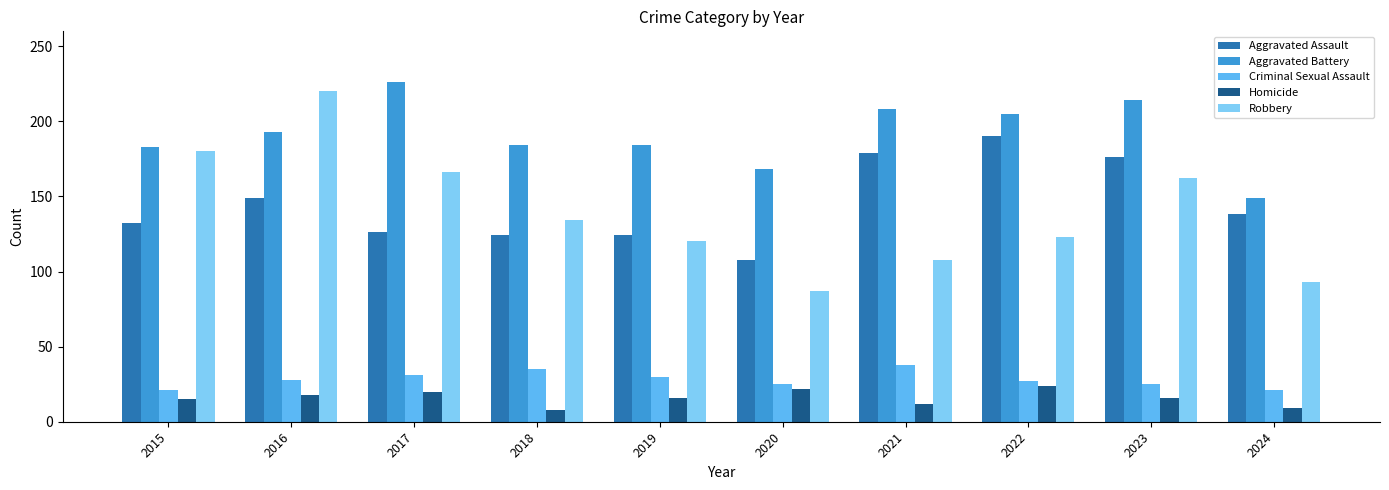

What is the greatest value displayed?

226